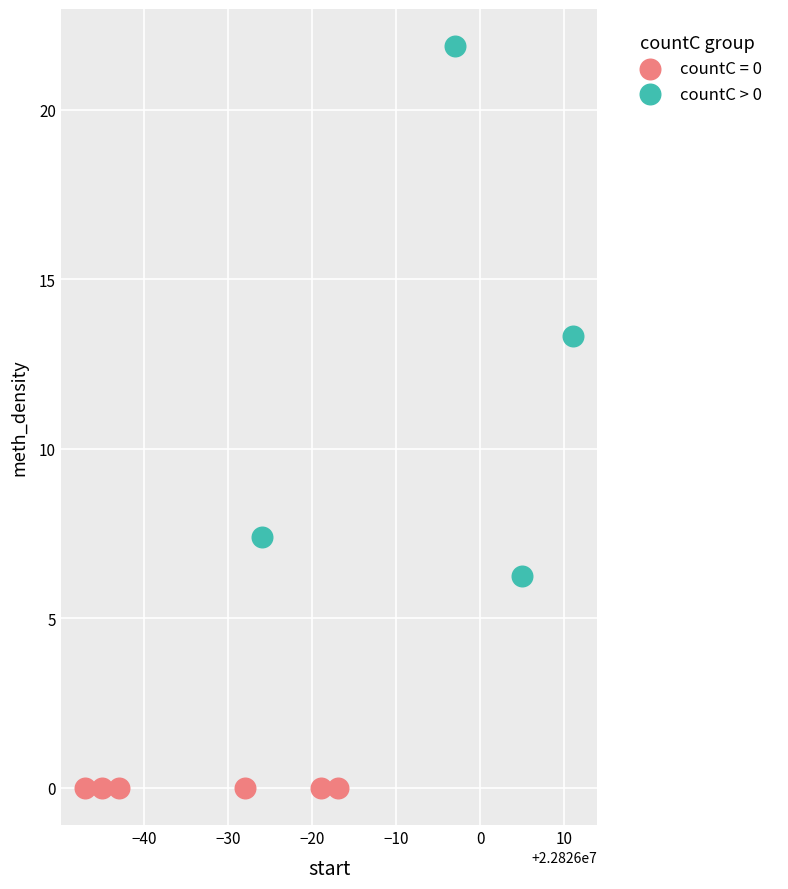

Which series reaches the maximum Y coordinate?

countC > 0